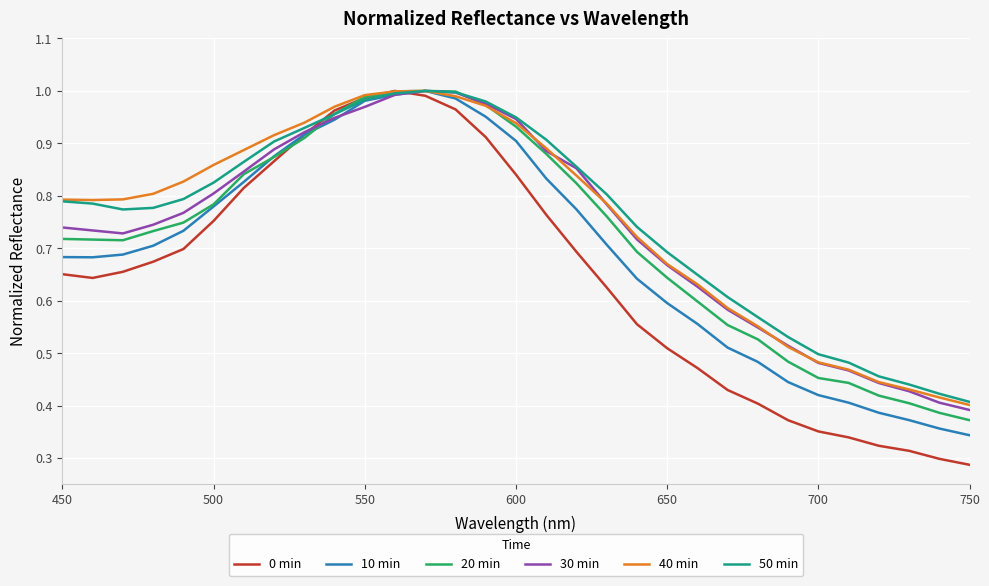

What are all the series names shown in the legend?

0 min, 10 min, 20 min, 30 min, 40 min, 50 min